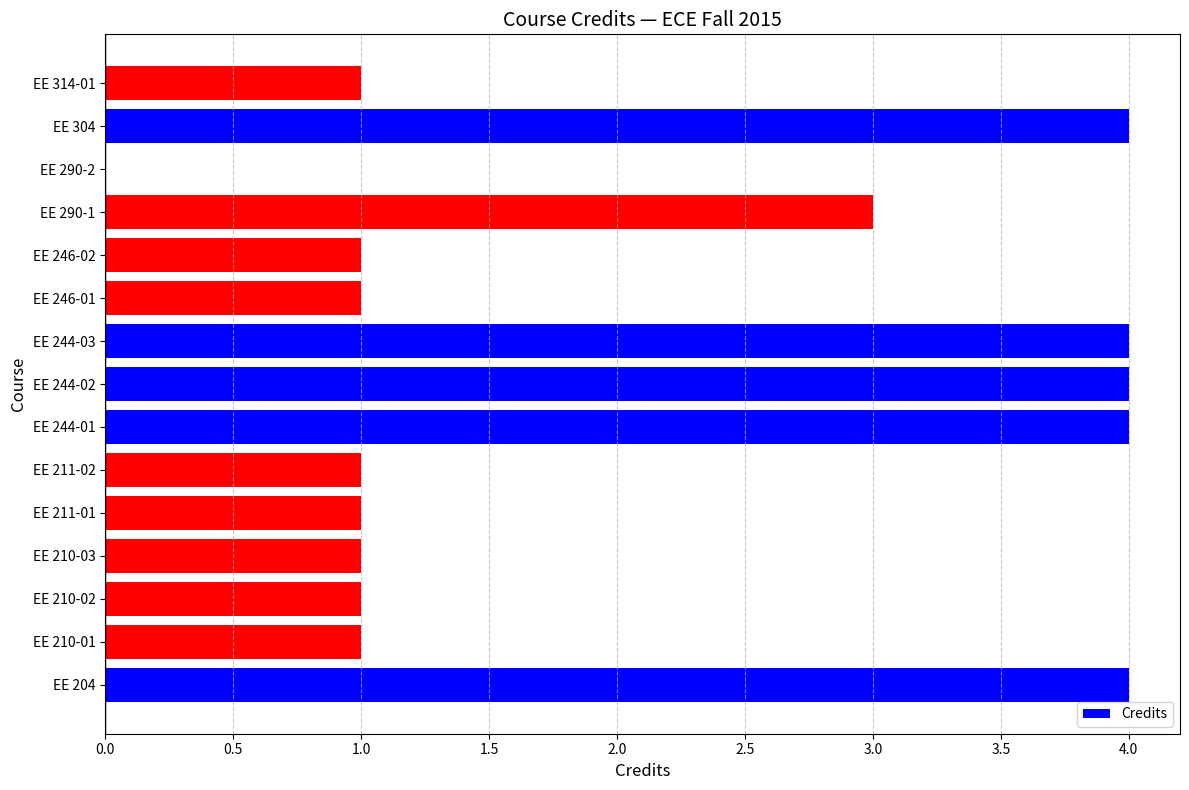

True or false: the data shows 1 at EE 244-02.

False